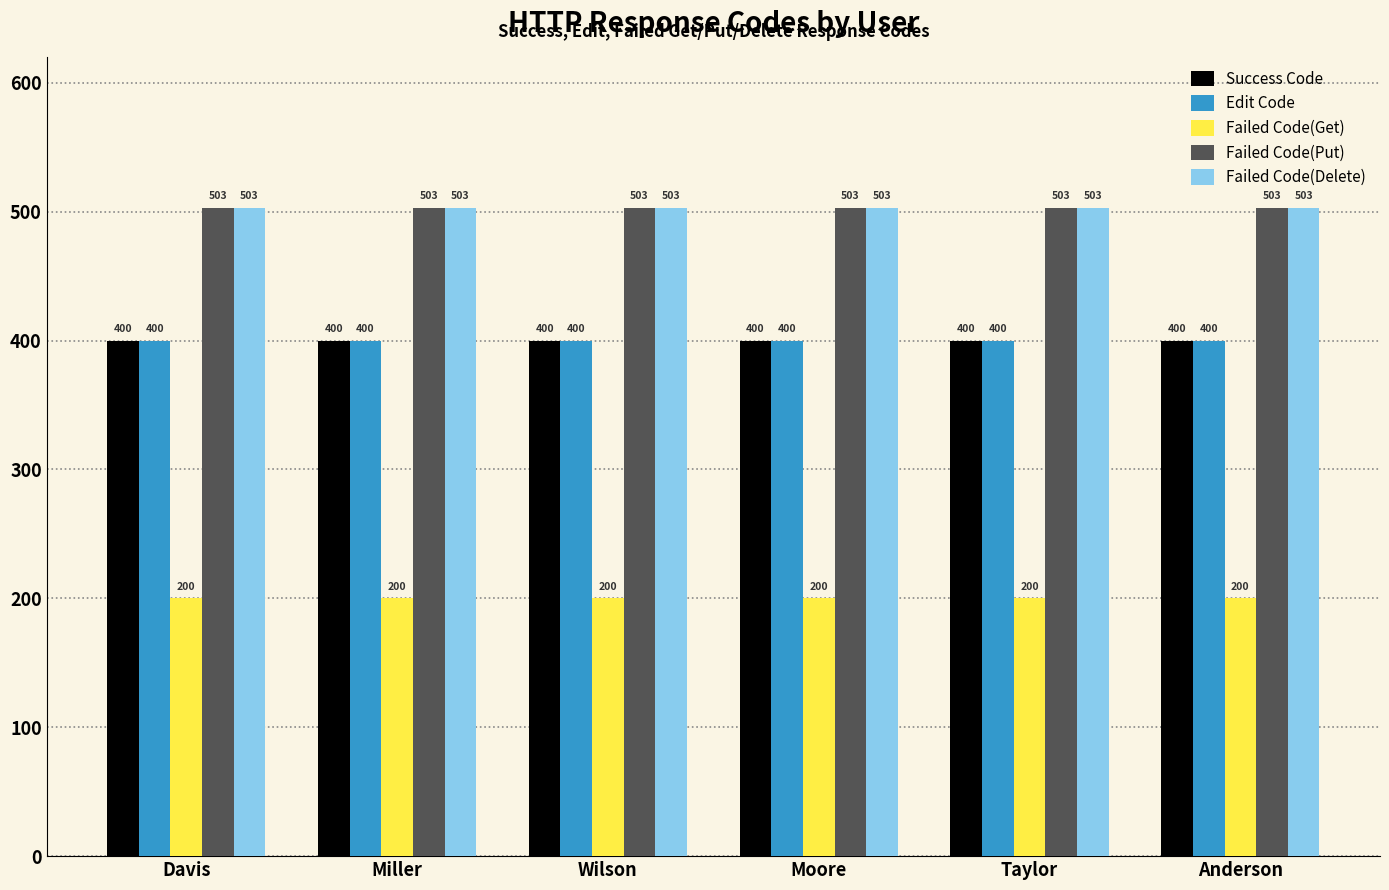

What is the difference between the highest and lowest values at Taylor?

303